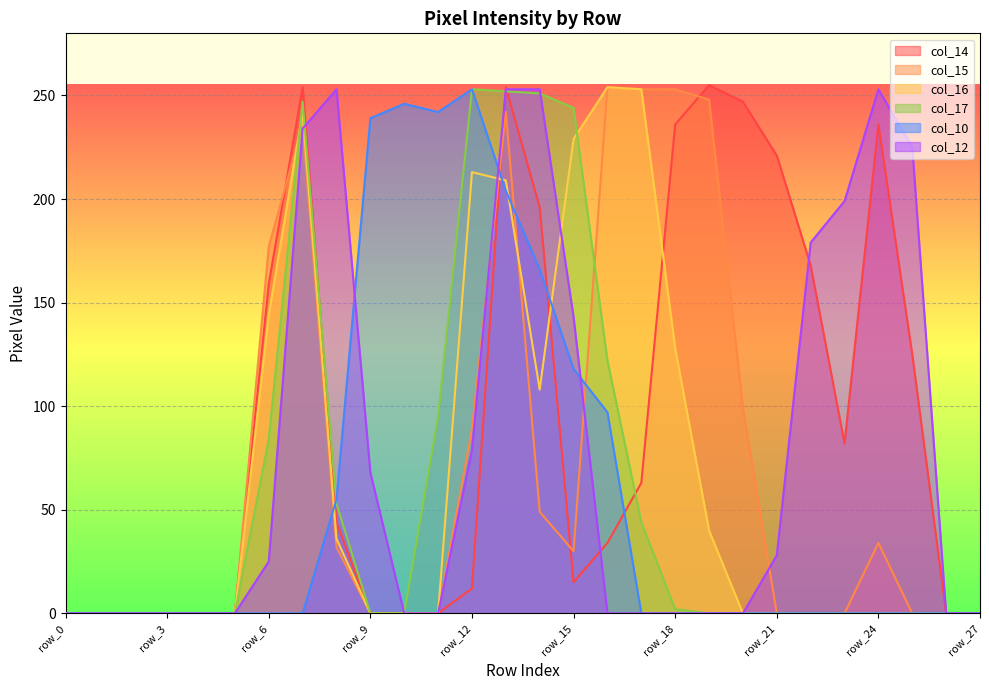

What value does the col_16 series have at row_19, to the nearest 50?

50